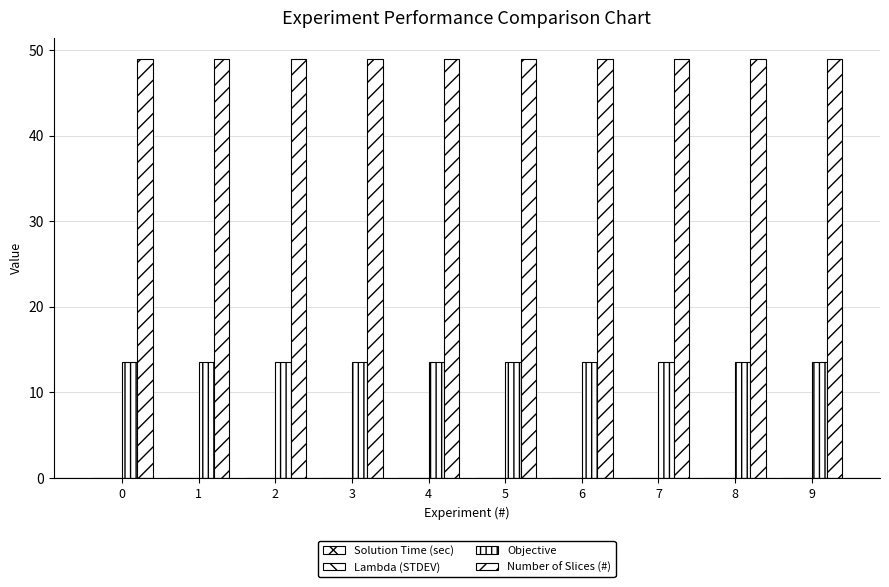

Rank the categories by Objective value from highest to lowest.

0, 1, 2, 3, 4, 5, 6, 7, 8, 9